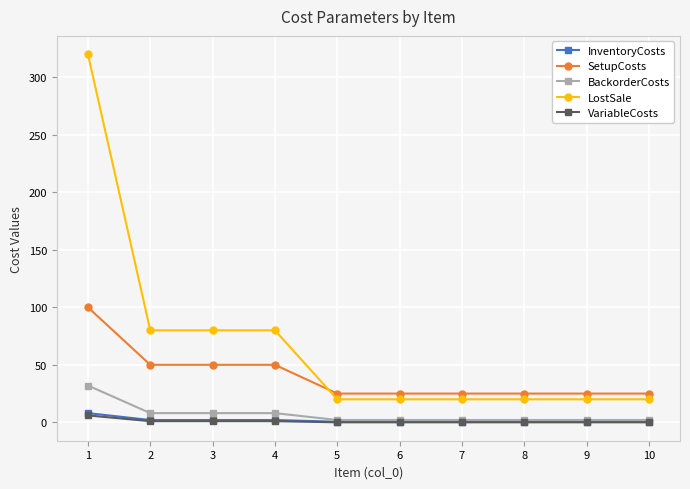

What is the value of the LostSale point at the 10th from the left?

20.0